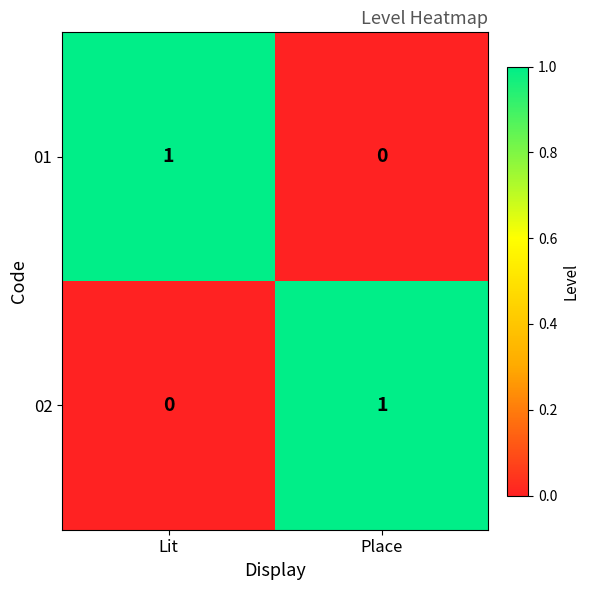

At which label does 02 reach its minimum?

Lit